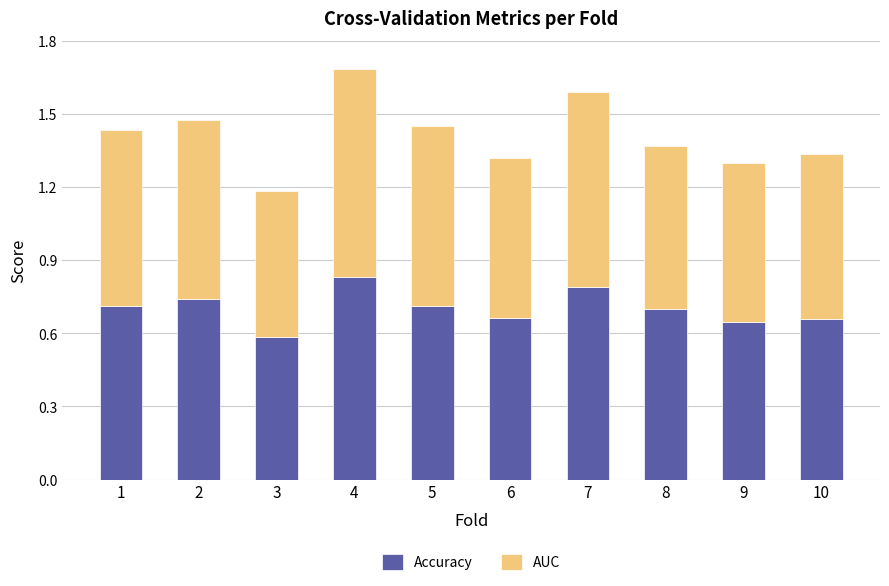

Where is Accuracy nearest to the value 0?

3